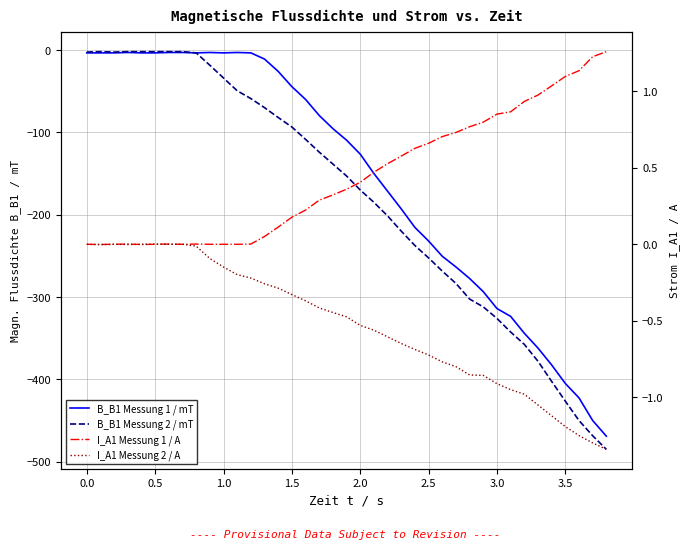

At 2.0, list the series in order from largest to smallest.

I_A1 Messung 1 / A, I_A1 Messung 2 / A, B_B1 Messung 1 / mT, B_B1 Messung 2 / mT